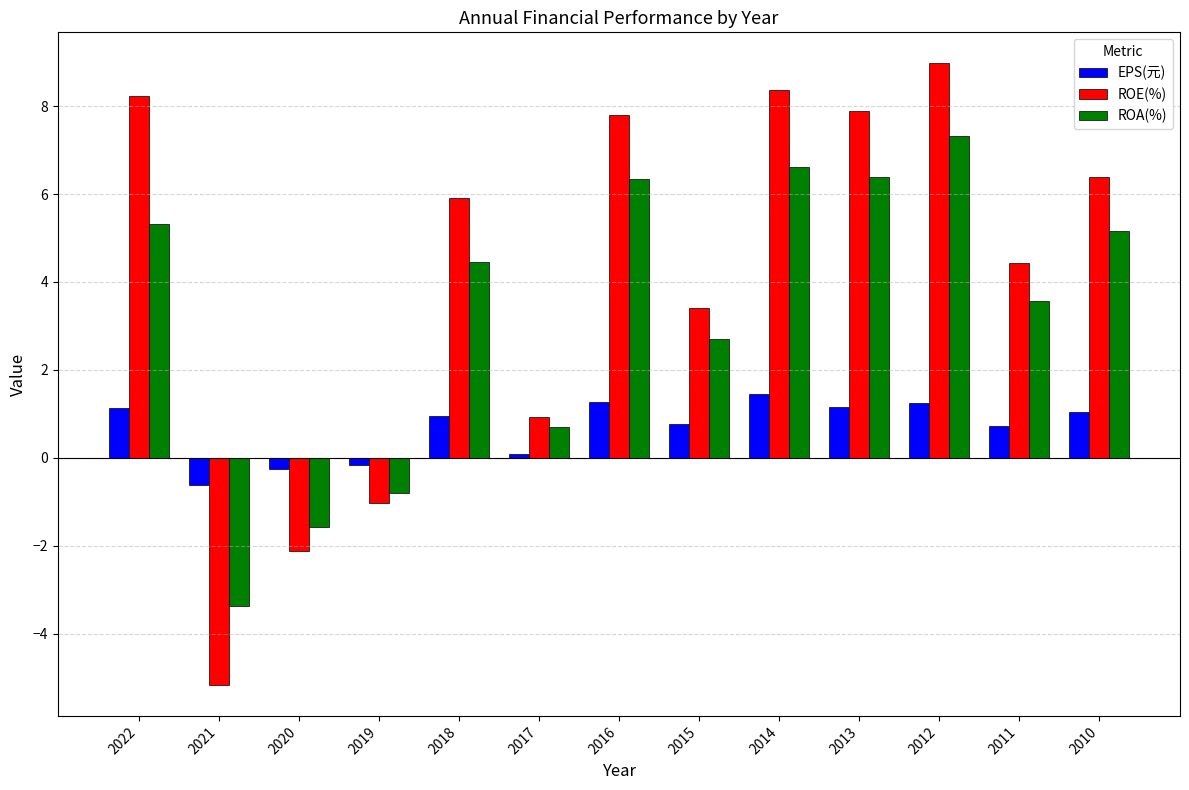

What value does the ROE(%) series have at 2020?

-2.1